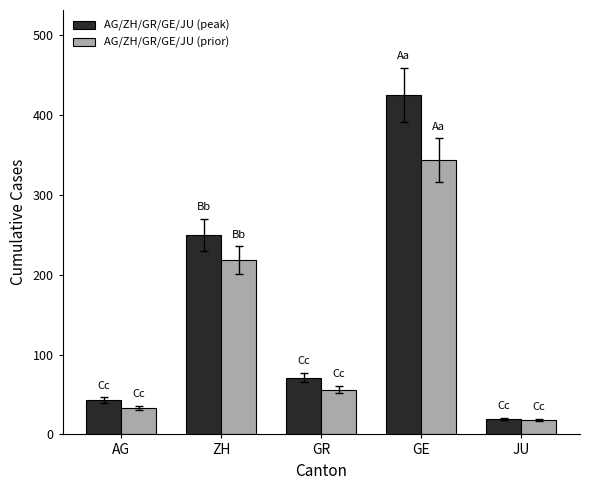

Which series has the largest total across all categories?

AG/ZH/GR/GE/JU (peak)